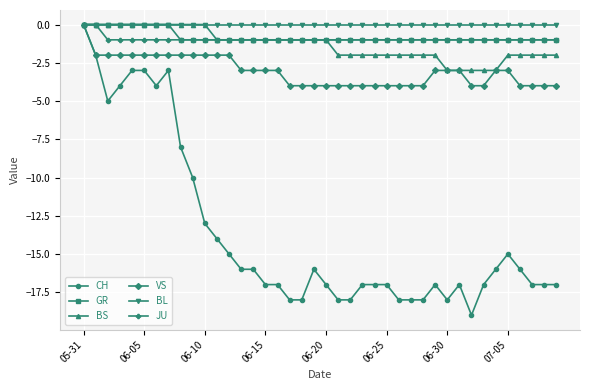

Which series has the widest spread of values?

CH